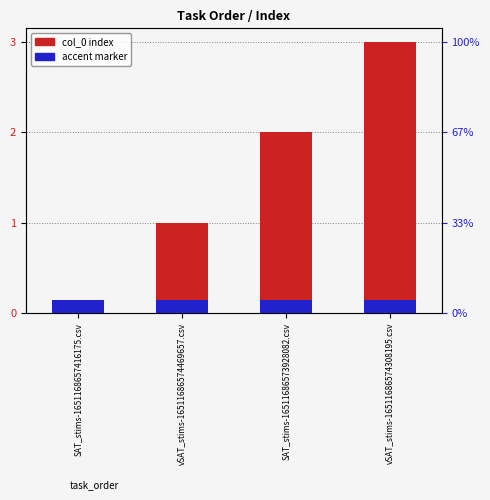

List the series in order of their peak value, lowest first.

accent marker, col_0 (index)